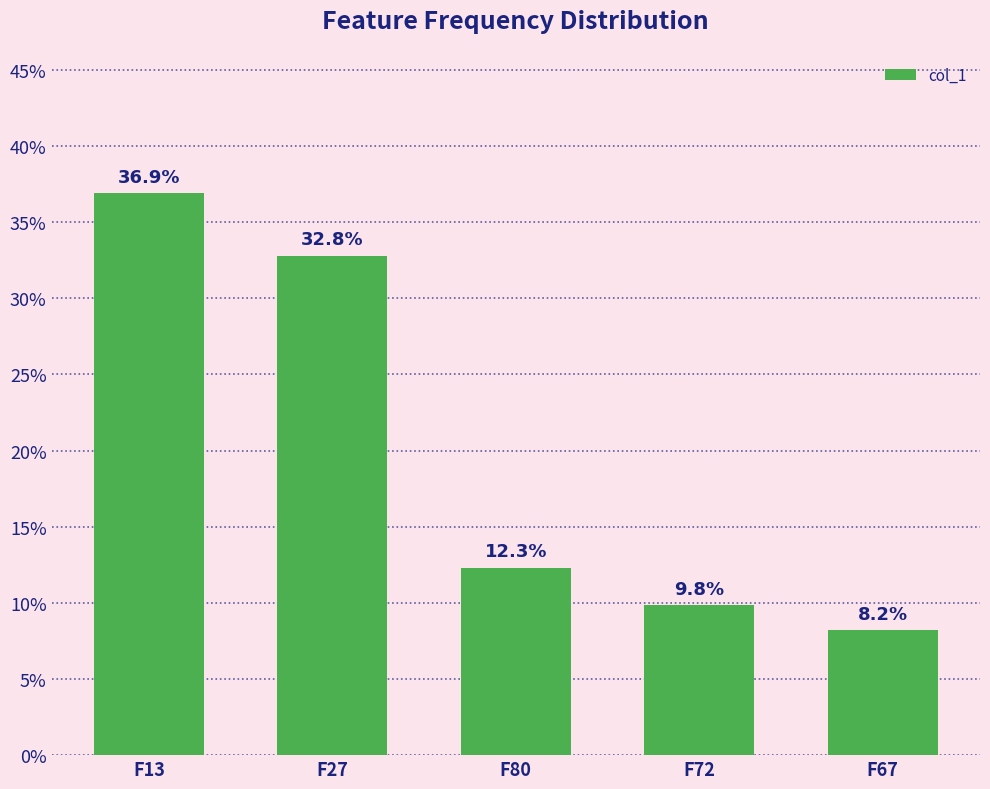

Reading left to right, what are all the values shown in this chart?

0.4	0.3	0.1	0.1	0.1